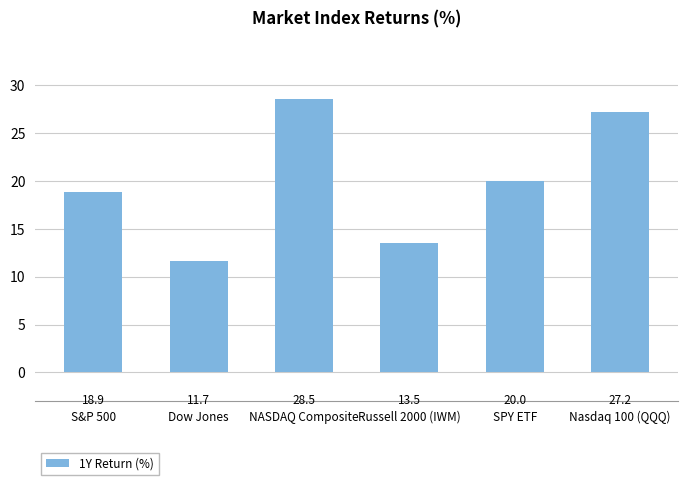

Reading right to left, list all the values displayed in this chart.

27.2	20.0	13.5	28.5	11.7	18.9